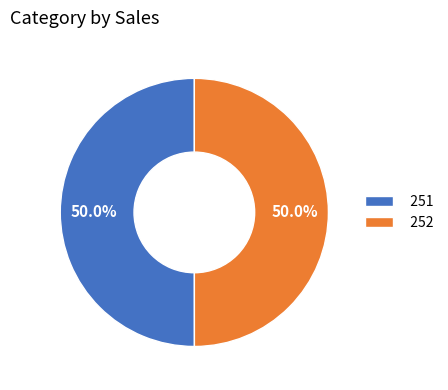

Approximately how many times larger is the value at 252 compared to 251?

1.0